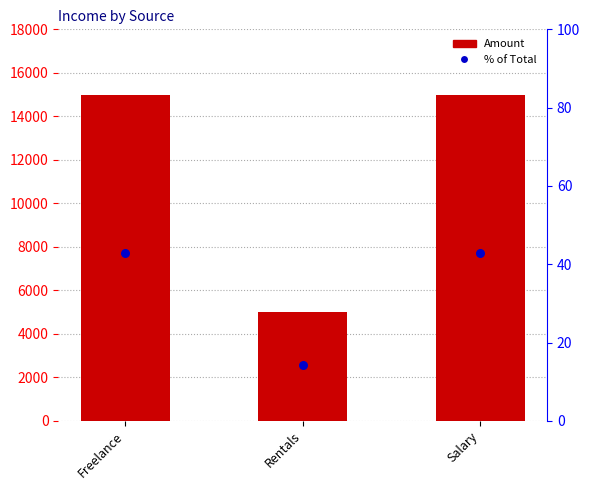

Which series contains the lowest Y value?

% of Total